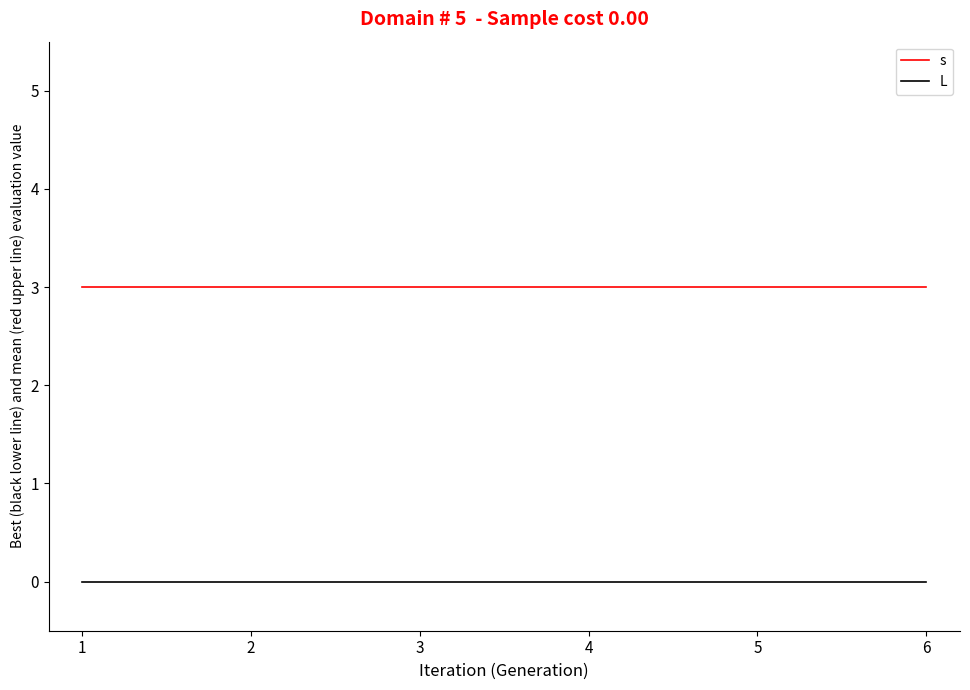

True or false: s has a value of 1 at 2.

False